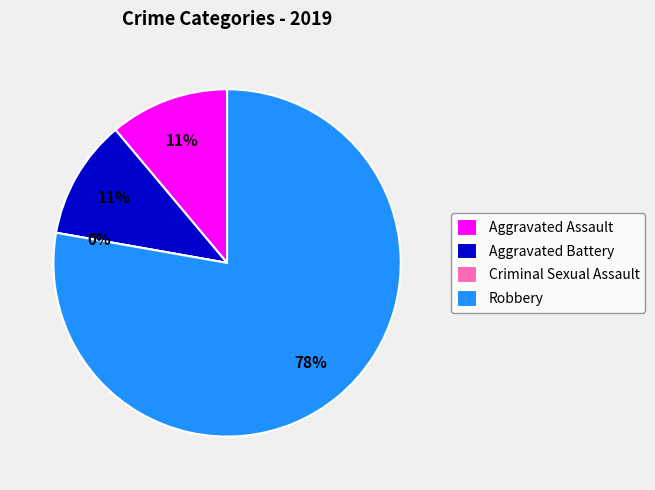

What percentage is the Robbery slice, to the nearest percent?

78%